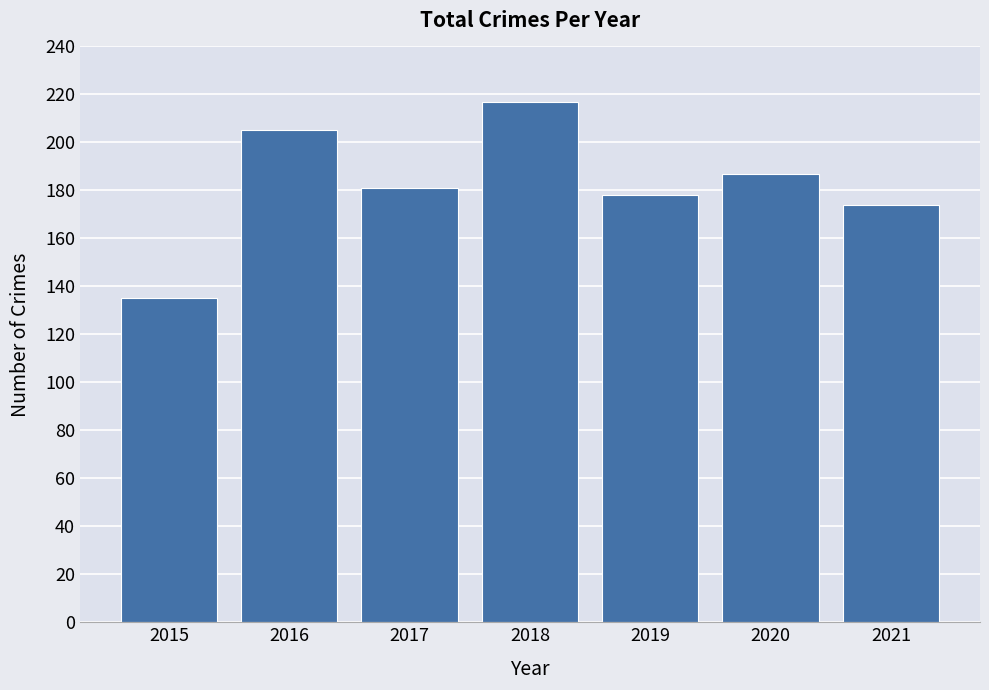

Rank the categories by value from highest to lowest.

2018, 2016, 2020, 2017, 2019, 2021, 2015